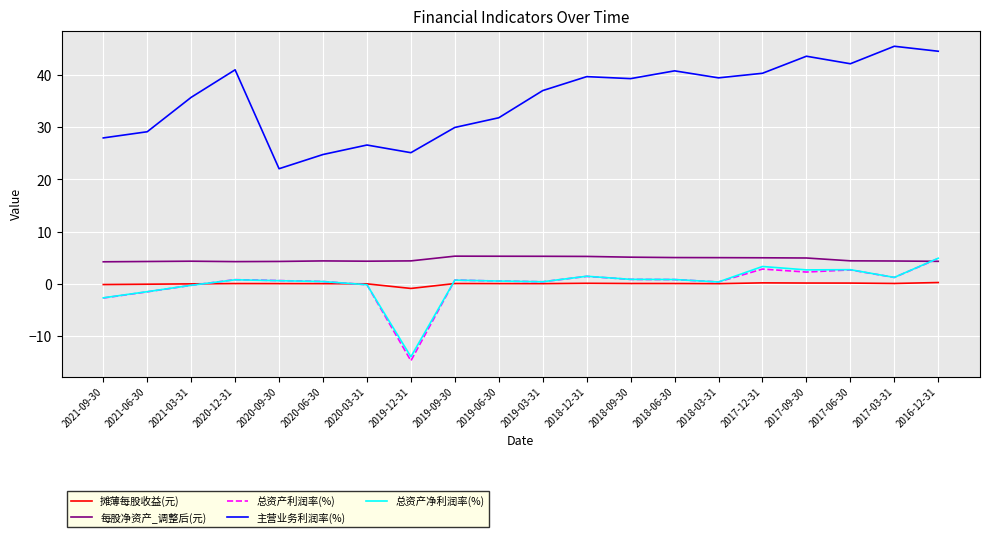

Is the value of 主营业务利润率(%) at 2017-12-31 greater than the value of 摊薄每股收益(元) at 2017-06-30?

Yes